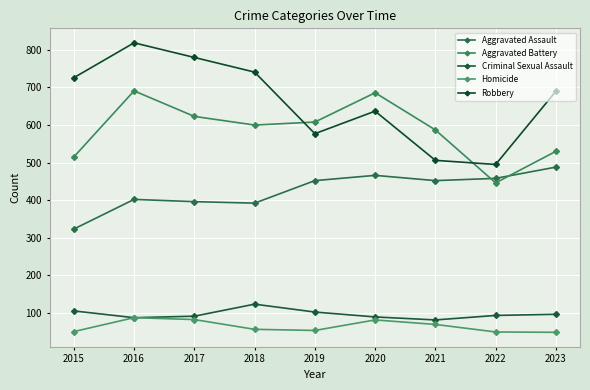

What value does the Criminal Sexual Assault series have at 2018, to the nearest 5?

125